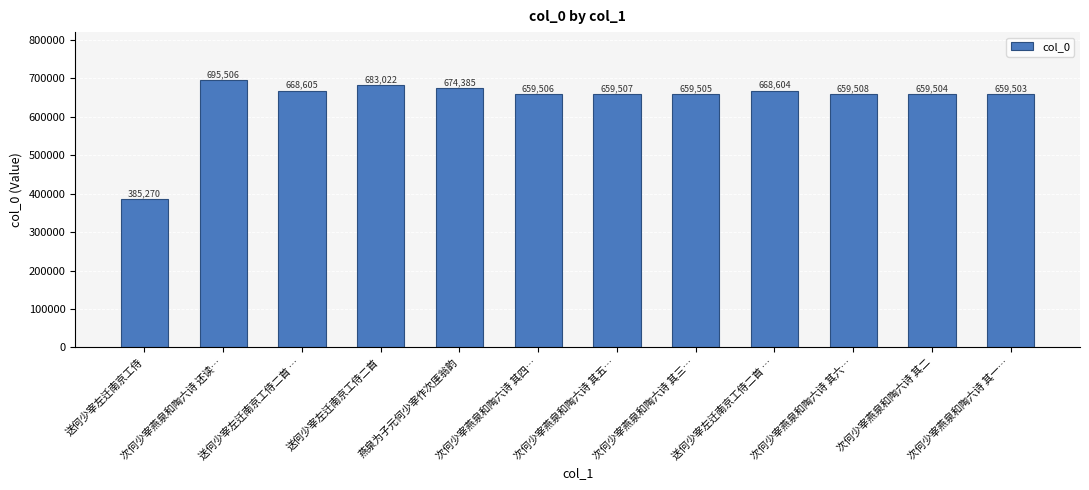

Are the bars grouped side by side (vs. stacked)?

No